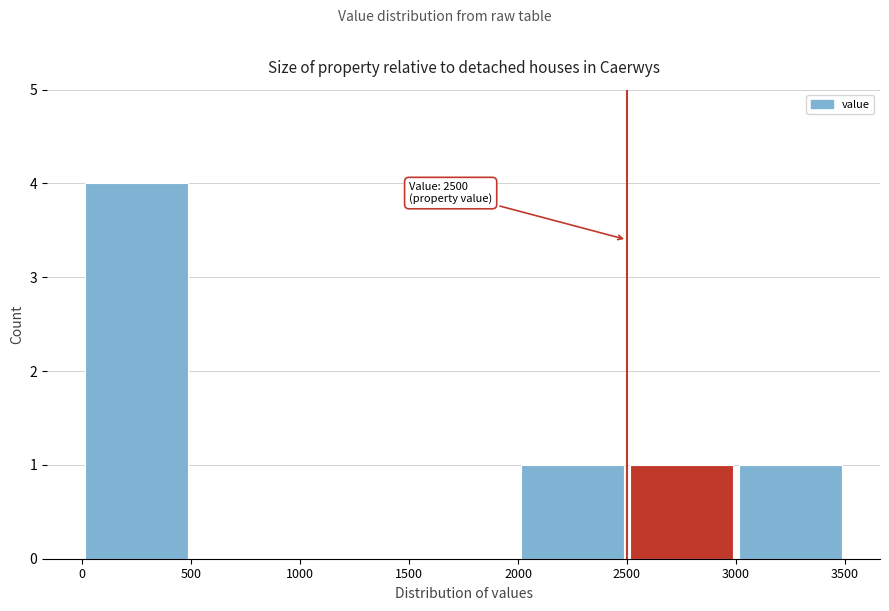

Over which range of the x-axis is the bar tallest?

0 to 500